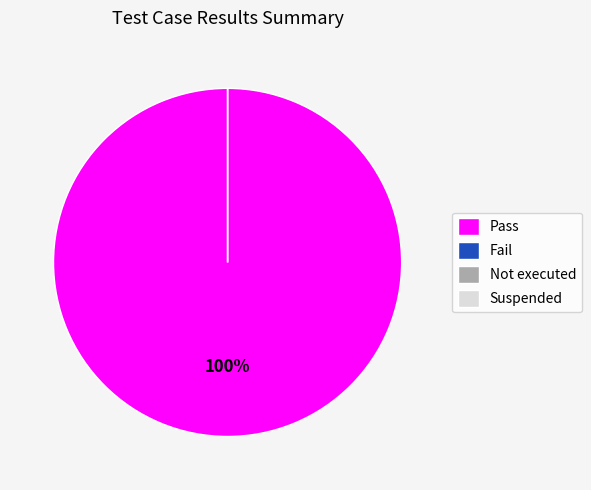

How many segments does this pie chart have?

4